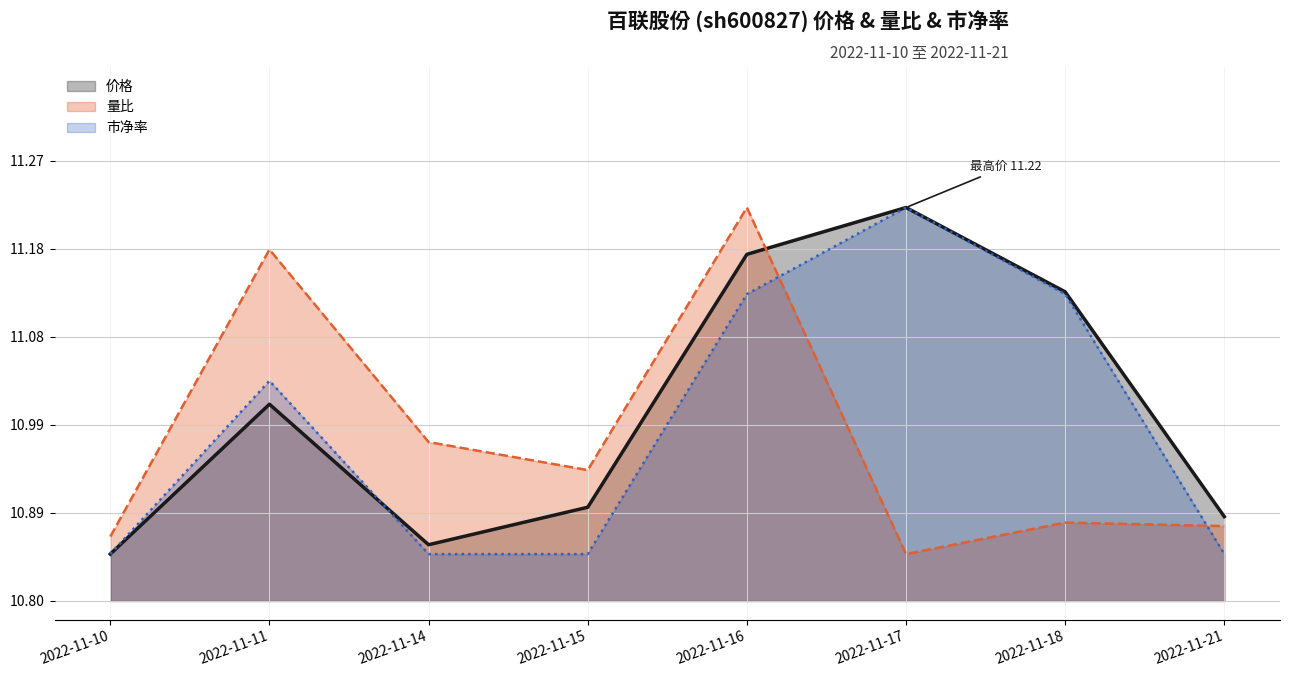

How many lines are shown in the chart?

3